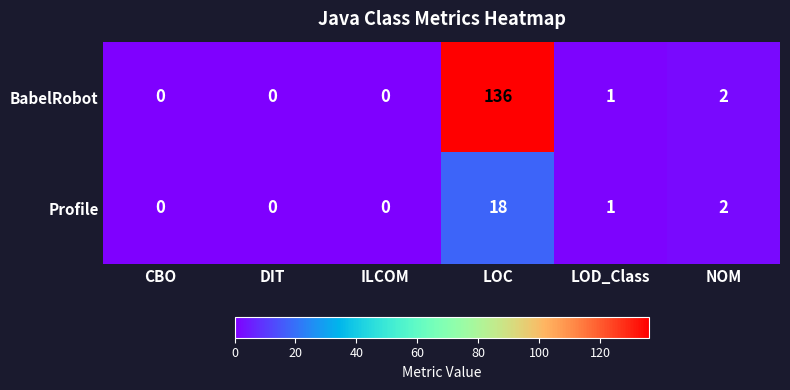

What is the difference between the maximum and minimum values in the BabelRobot series?

136